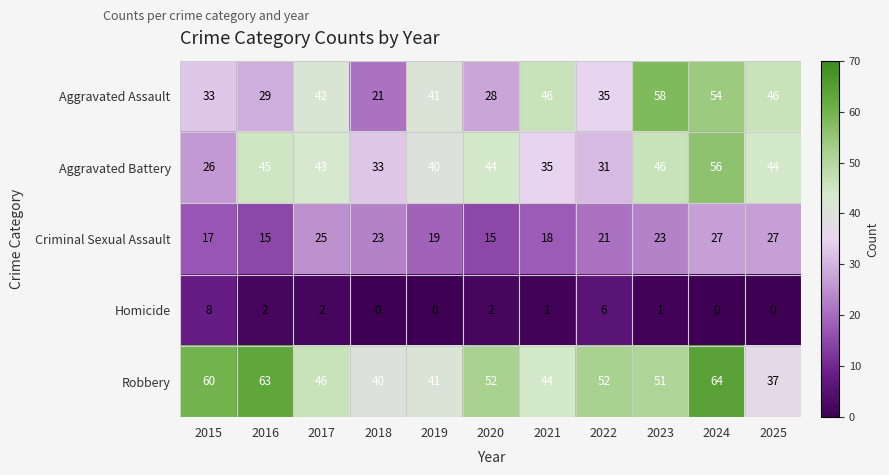

At which label is Aggravated Battery closest to 41?

2019